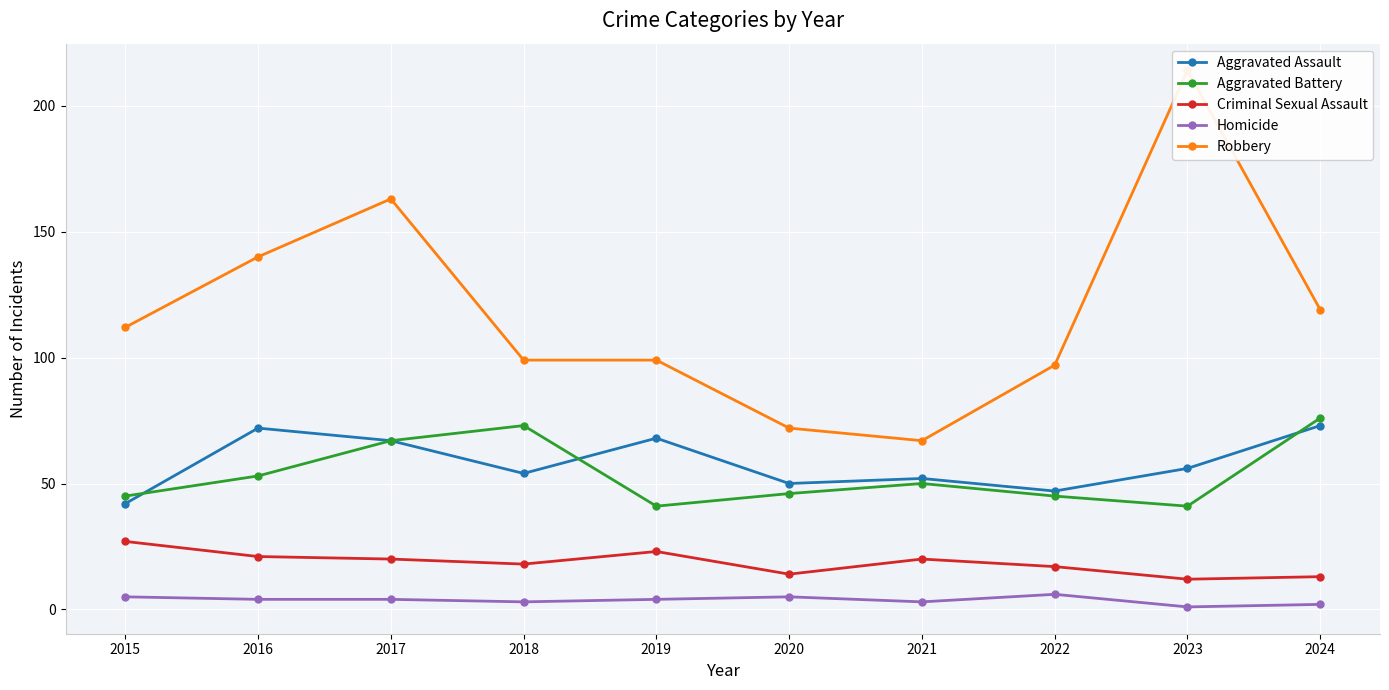

Is the value of Aggravated Assault at 2024 greater than the value of Aggravated Battery at 2015?

Yes